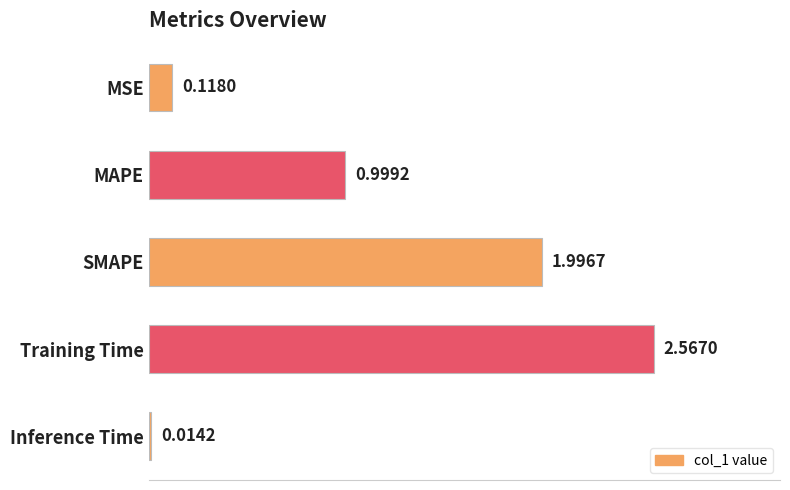

What is the label of the 1st bar from the top?

MSE